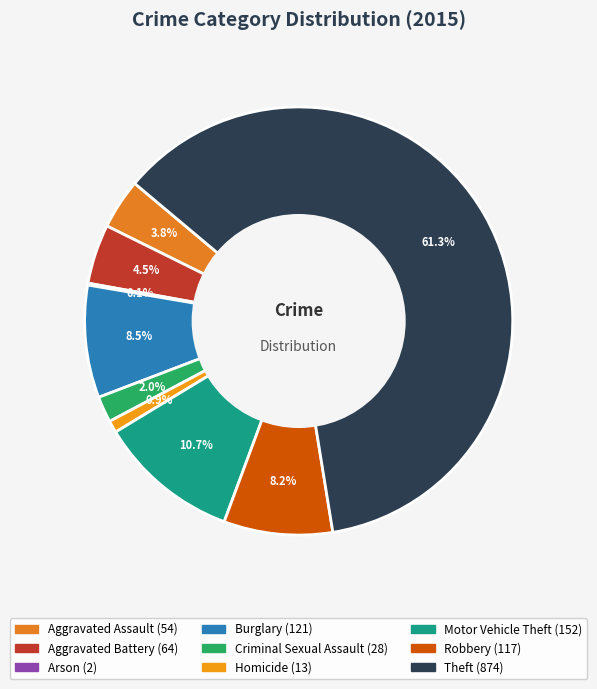

Rank the categories by value from highest to lowest.

Theft, Motor Vehicle Theft, Burglary, Robbery, Aggravated Battery, Aggravated Assault, Criminal Sexual Assault, Homicide, Arson